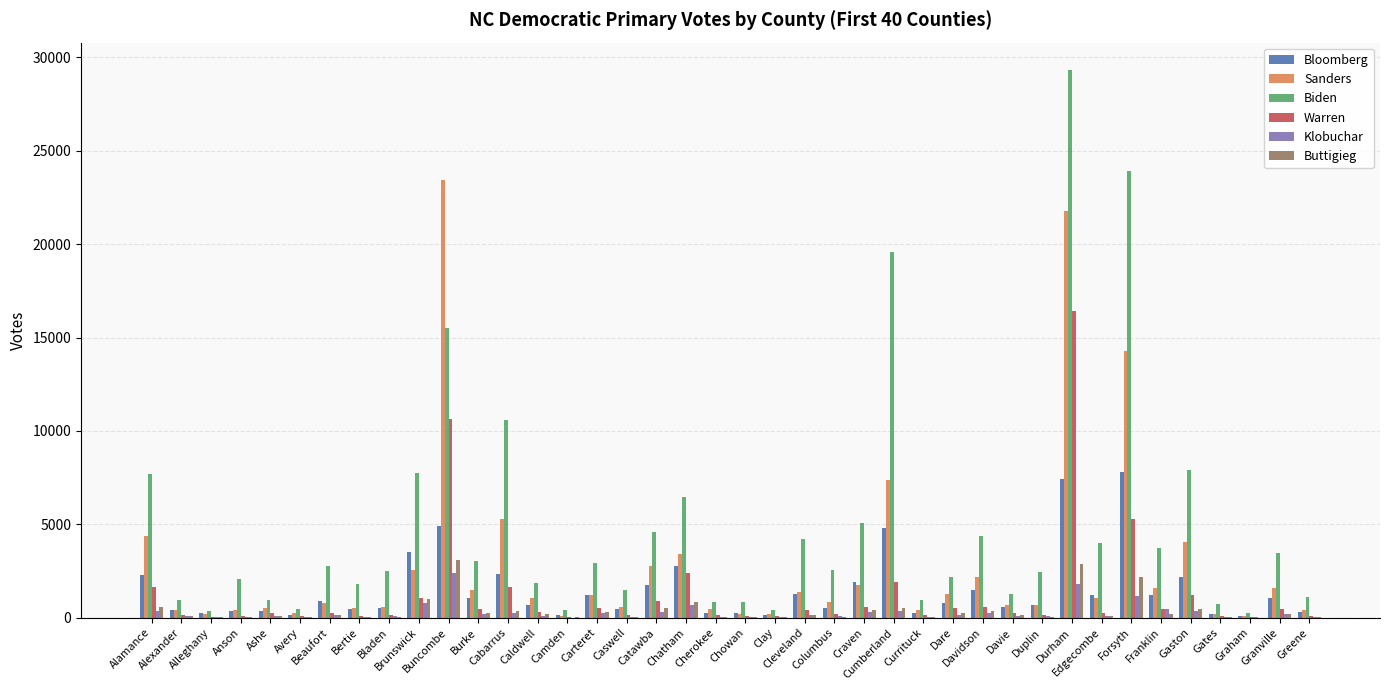

At which label does Biden reach its peak?

Durham